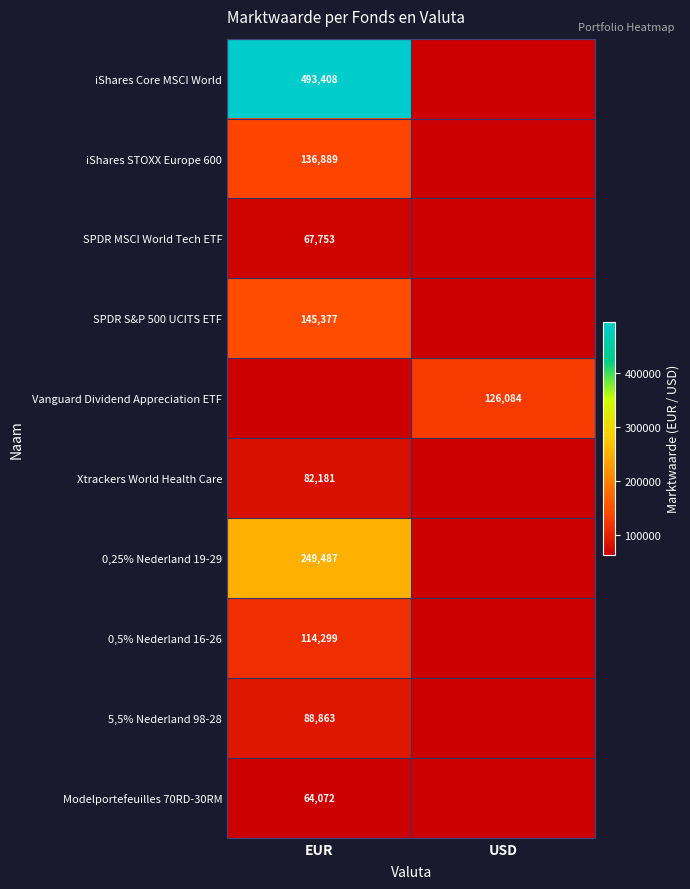

Which category has the highest value across all series?

EUR